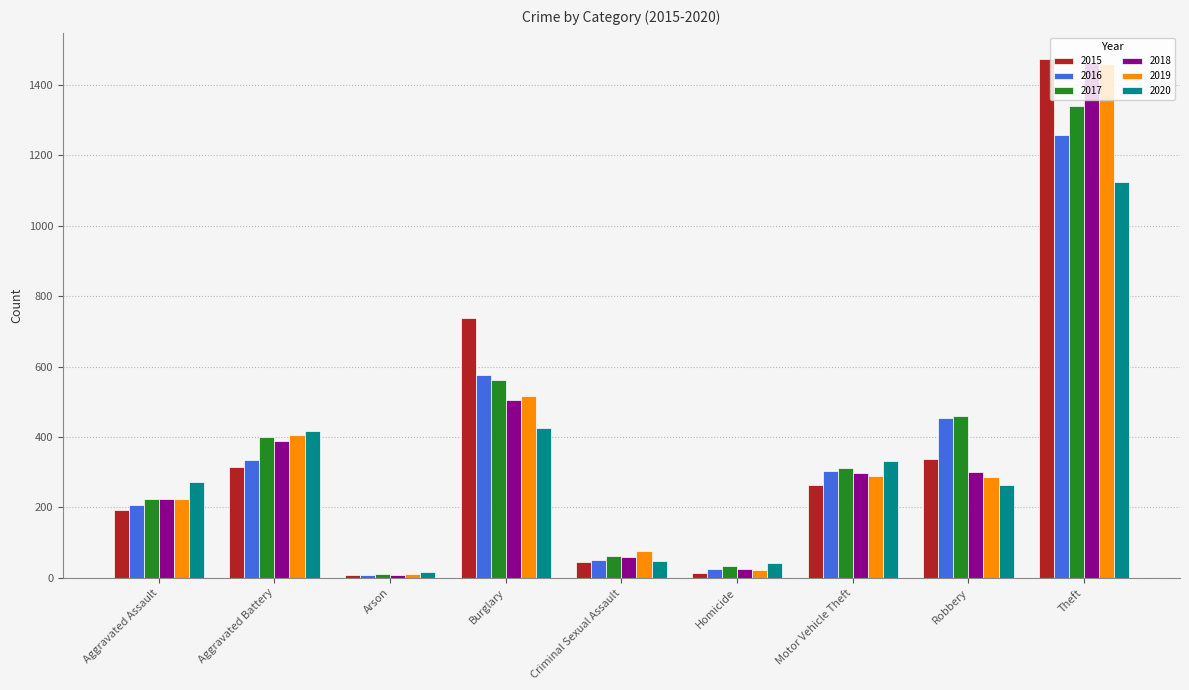

What is the total value across all series at Criminal Sexual Assault?

342